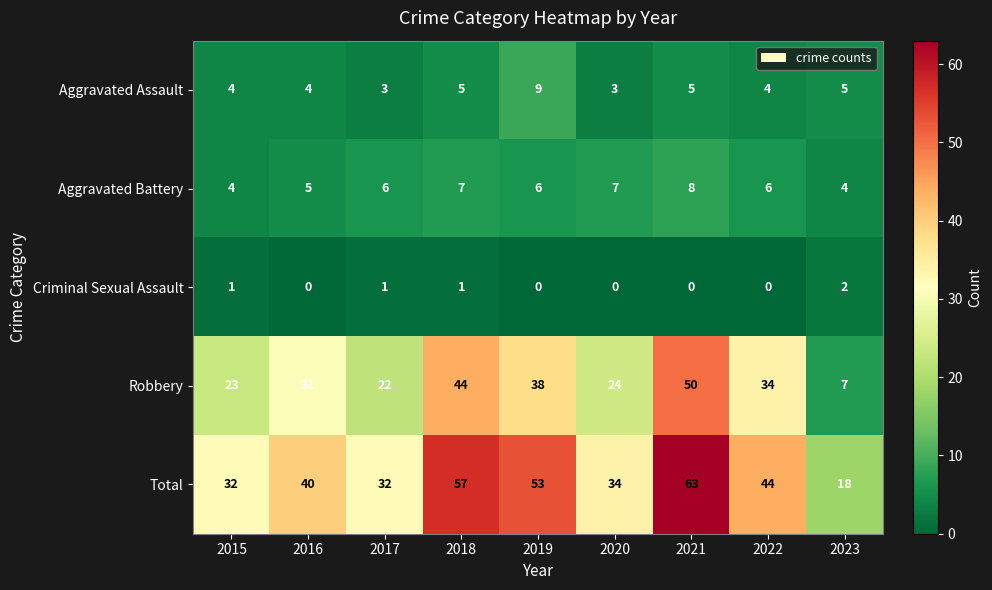

At how many categories does at least one series exceed 27?

8